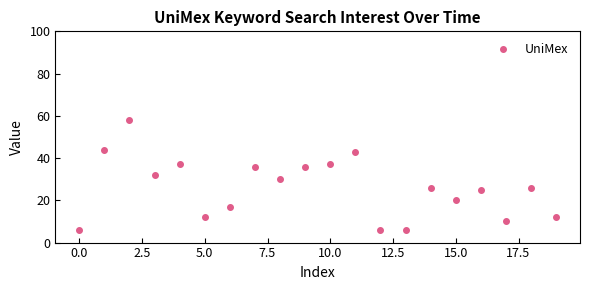

What is the range of Y values (max minus min)?

52